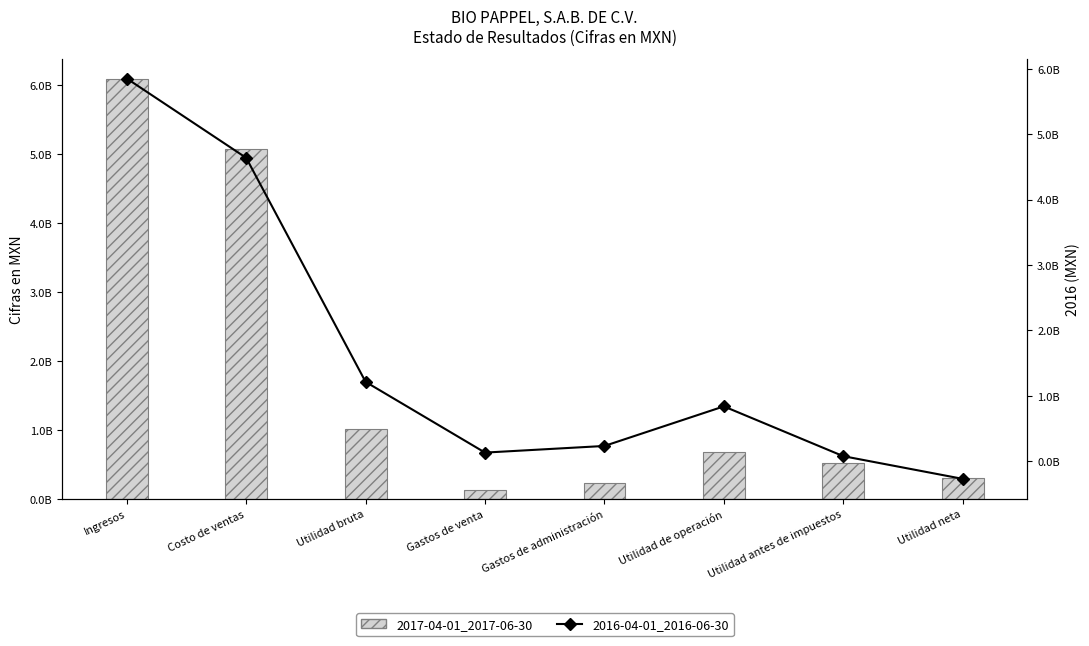

What is the difference between the maximum and second lowest values in the 2017-04-01_2017-06-30 series?

5850905000